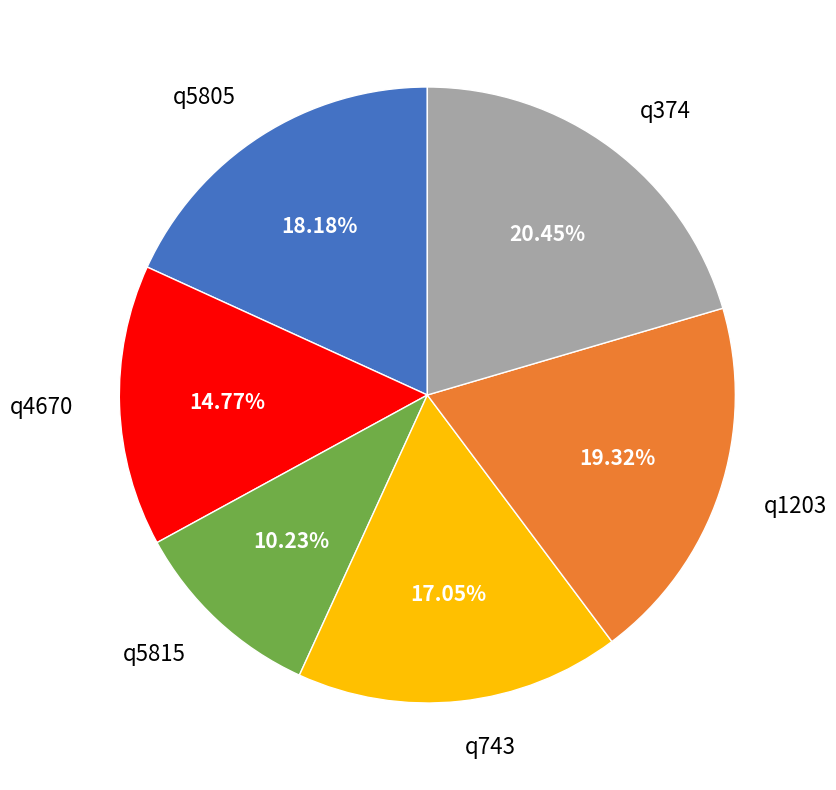

What is the ratio of the value at q5815 to the value at q374?

0.5